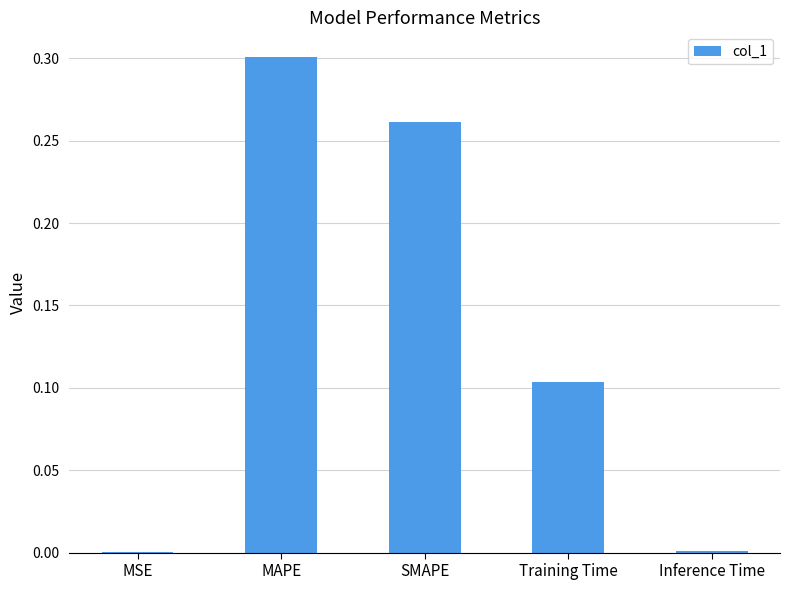

Which category has the highest value across all series?

MAPE